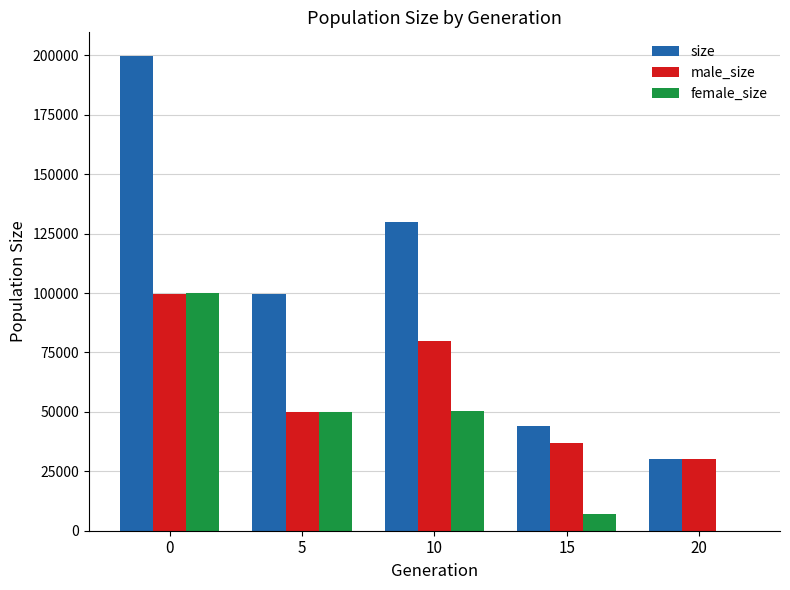

True or false: male_size has a value of 37021 at 15.

True